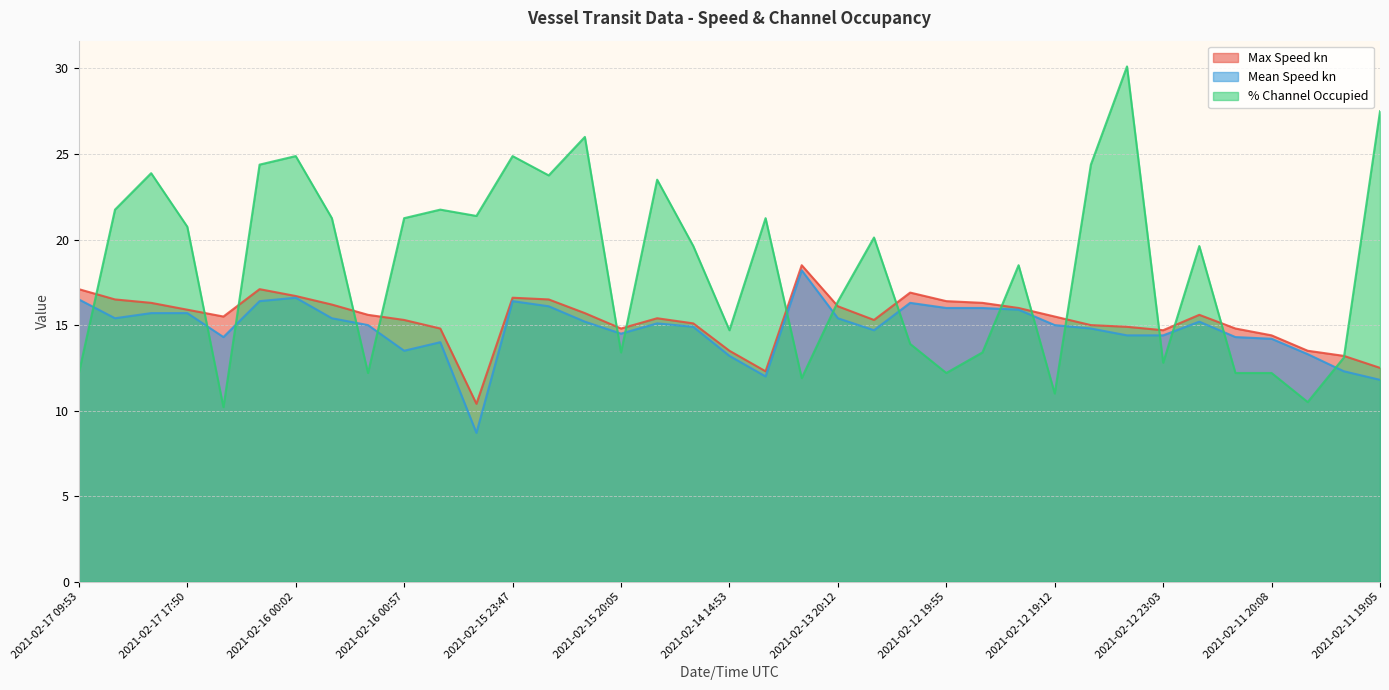

Is it true that % Channel Occupied equals 27.5 at 2021-02-11 19:05?

True